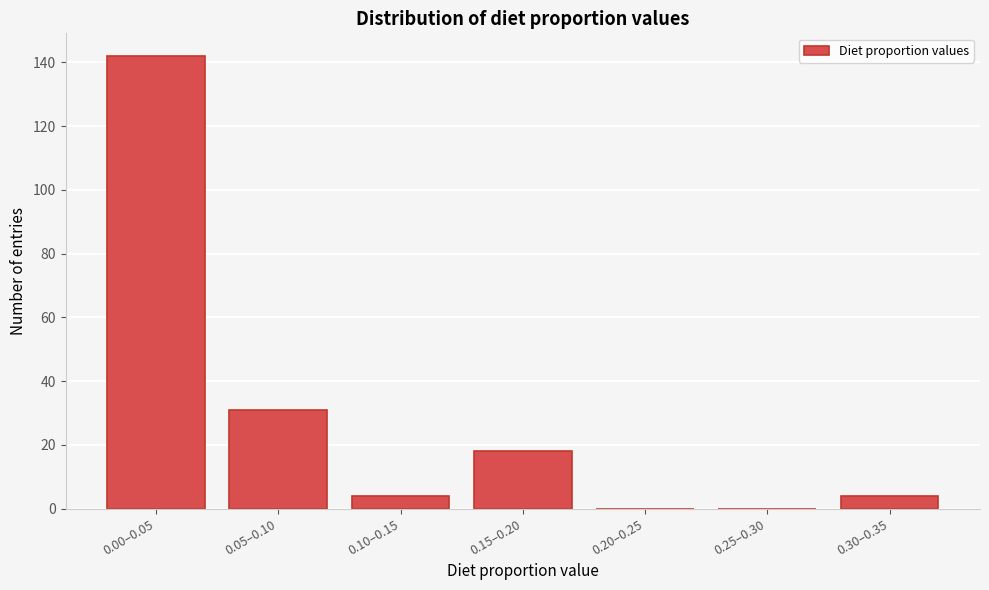

Reading left to right, transcribe all the data shown in this chart.

0.00–0.05=142	0.05–0.10=31	0.10–0.15=4	0.15–0.20=18	0.20–0.25=0	0.25–0.30=0	0.30–0.35=4